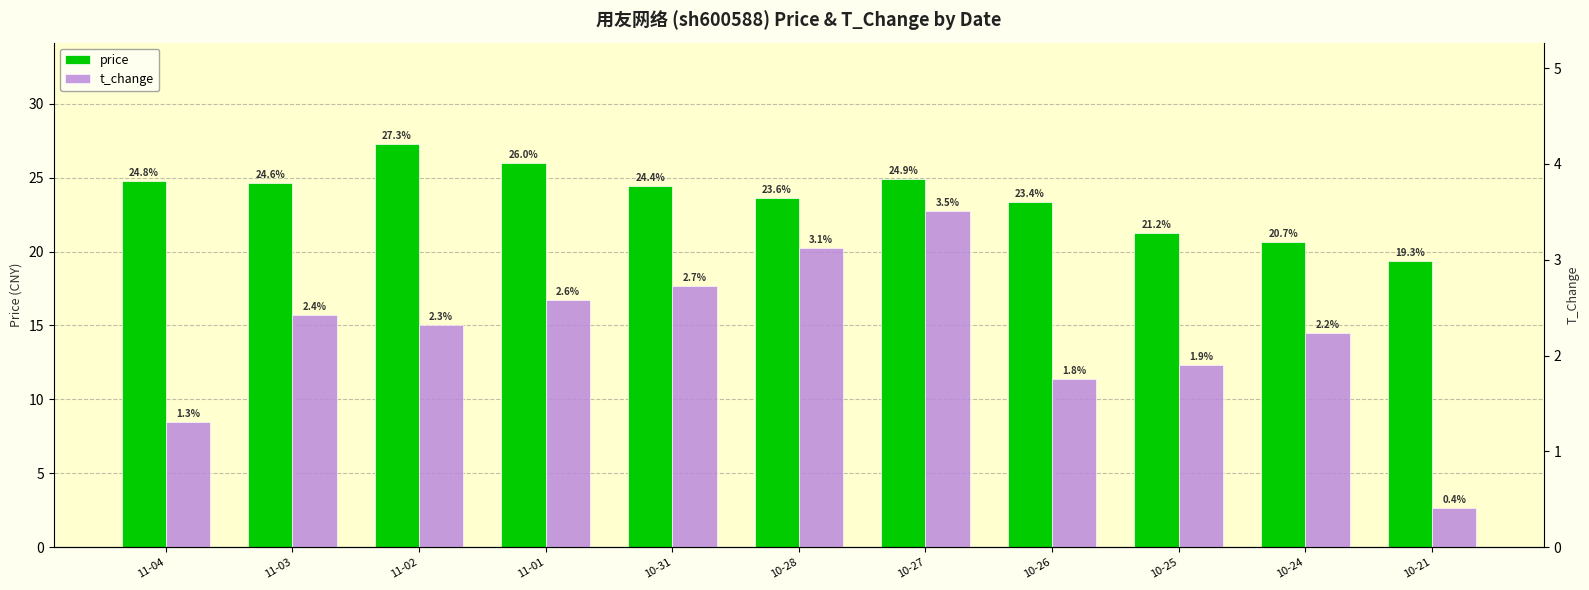

List the series in order of their overall mean, lowest first.

t_change, price